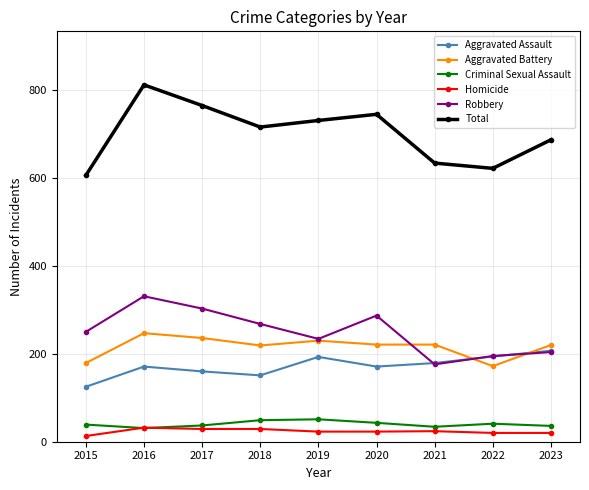

Which series has the largest total across all categories?

Total